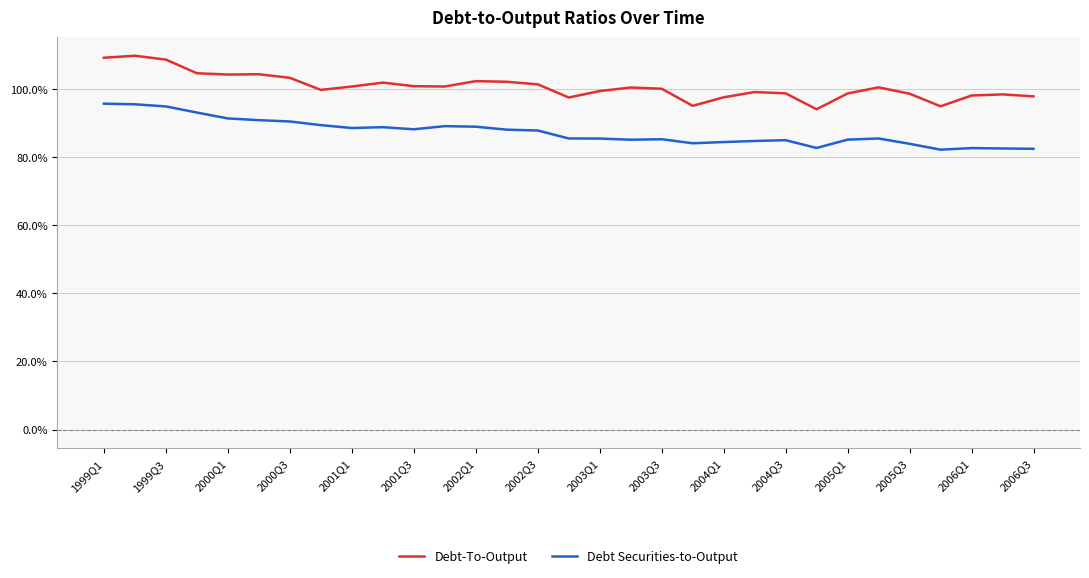

What is the sum of all Debt Securities-to-Output values?

2705.9